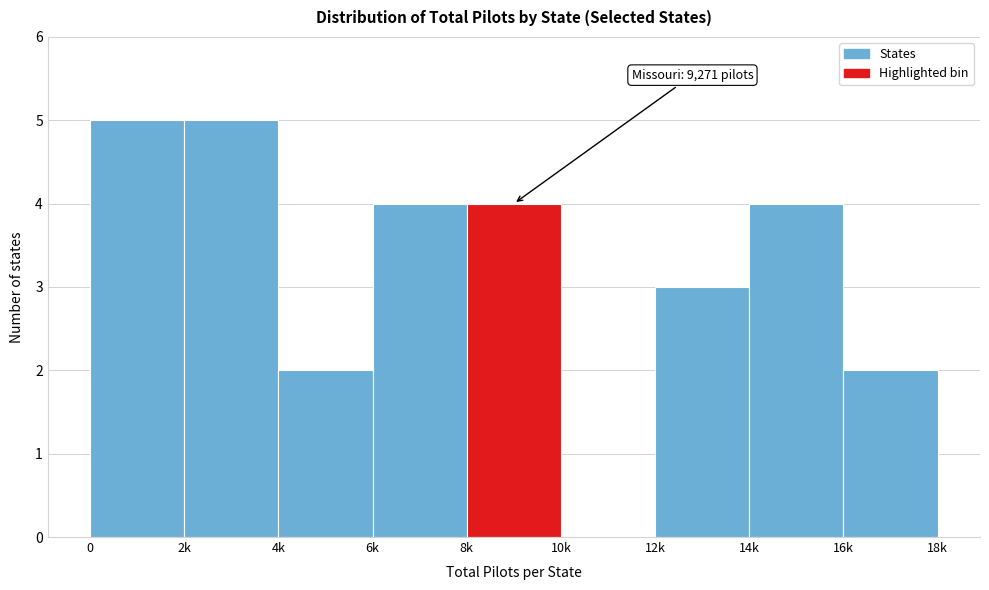

Reading left to right, what are all the values shown in this chart?

0=5	2k=5	4k=2	6k=4	8k=4	10k=0	12k=3	14k=4	16k=2